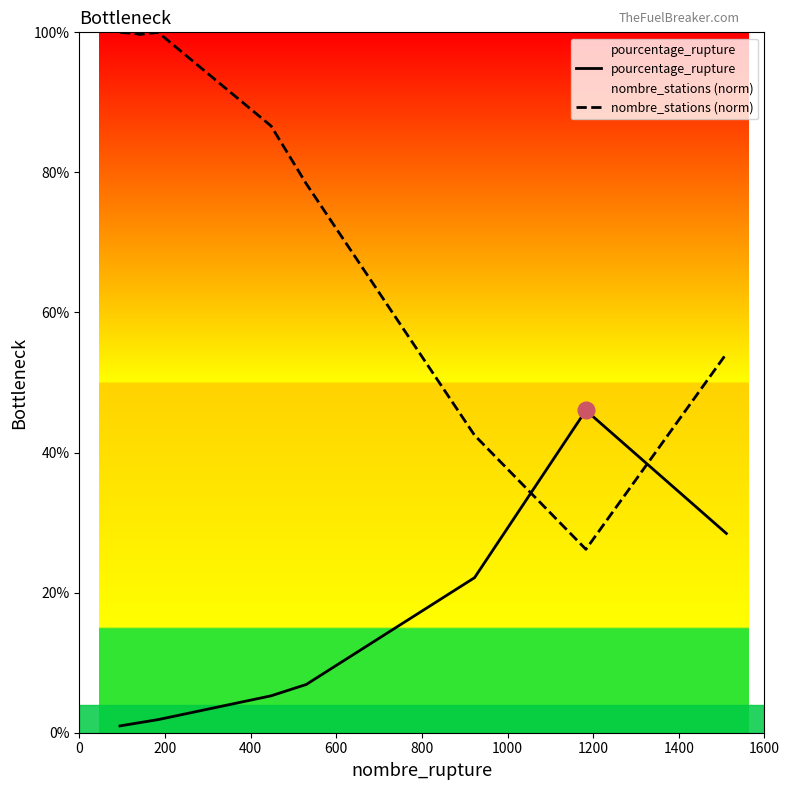

What is the sum of all pourcentage_rupture values?

114.5